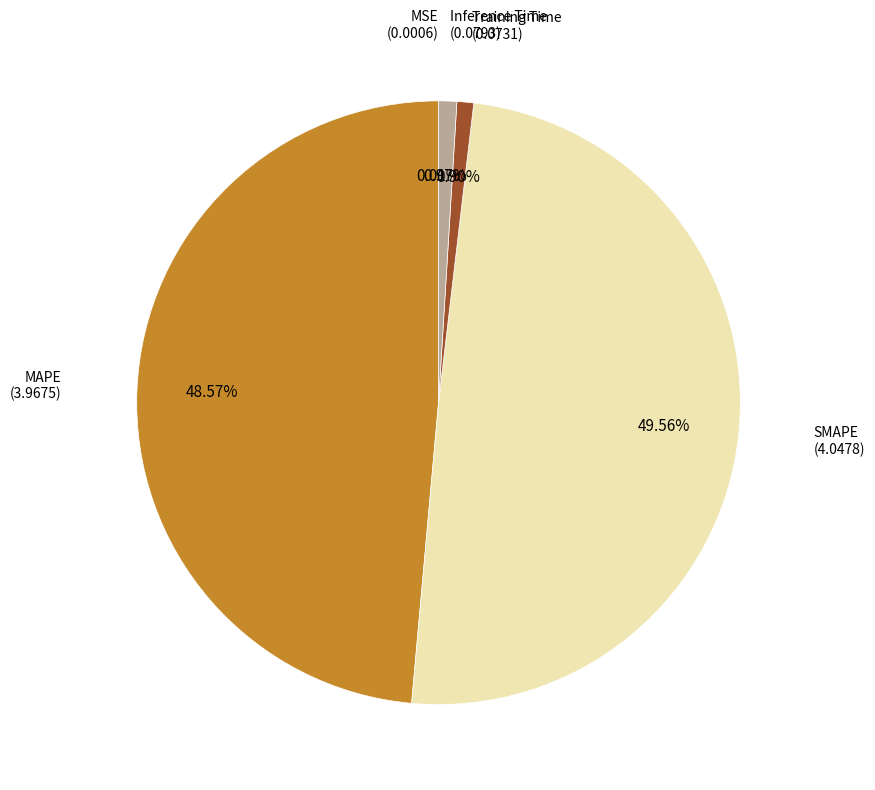

What percentage is the MAPE slice, to the nearest percent?

49%